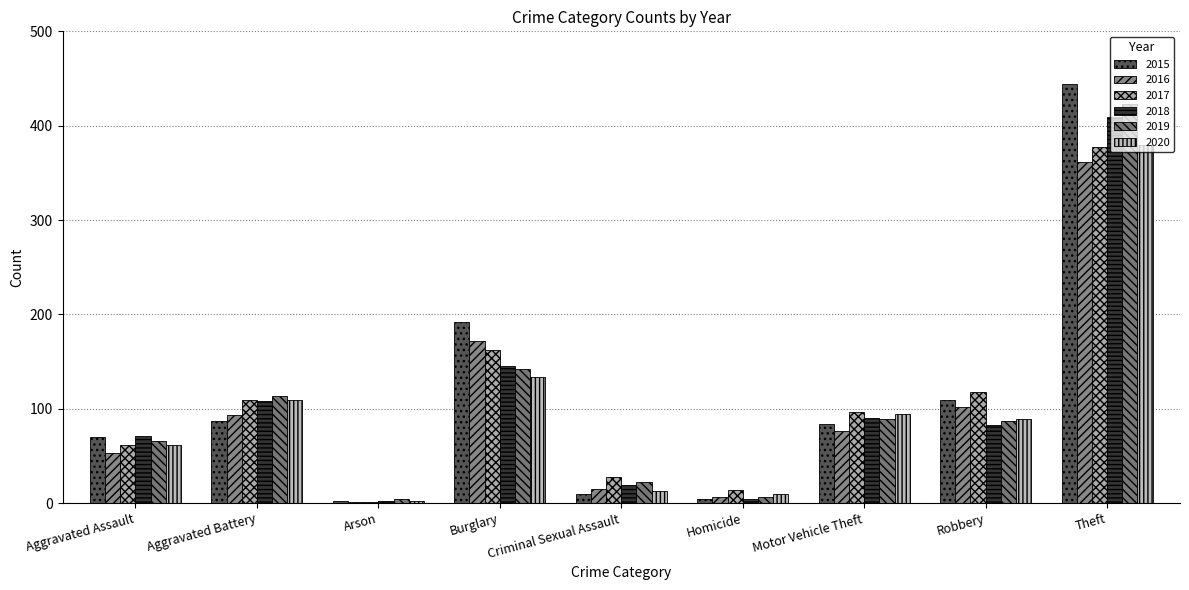

What is the average value of the 2019 series?

106